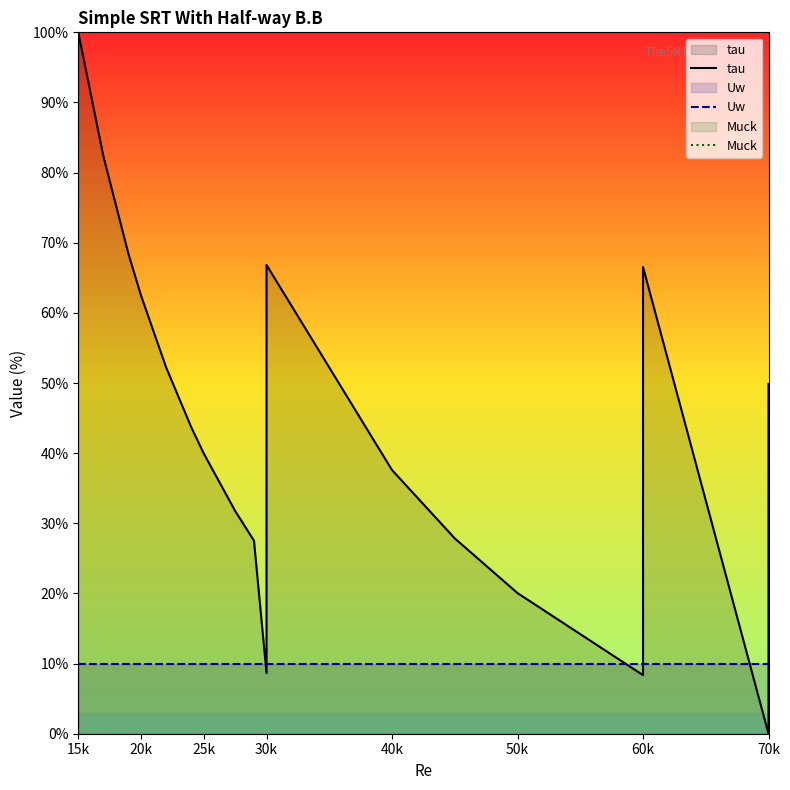

Between 30k and 60k, which series saw the biggest shift?

tau